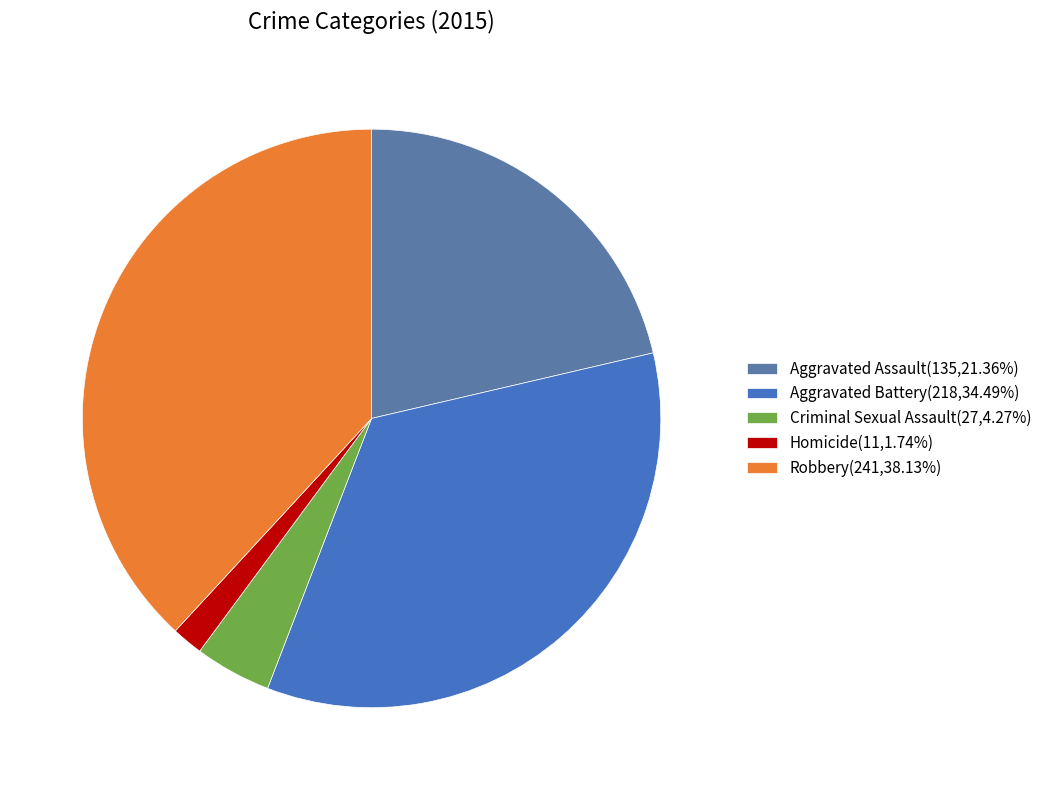

What is the change in value from Aggravated Battery to Criminal Sexual Assault?

-191